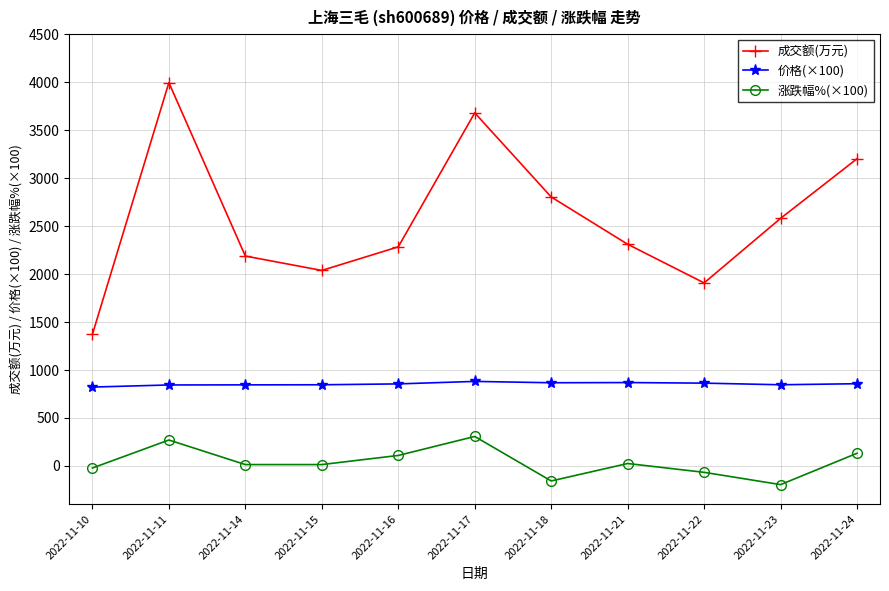

Is it true that 成交额(万元) equals 1786.8 at 2022-11-23?

False